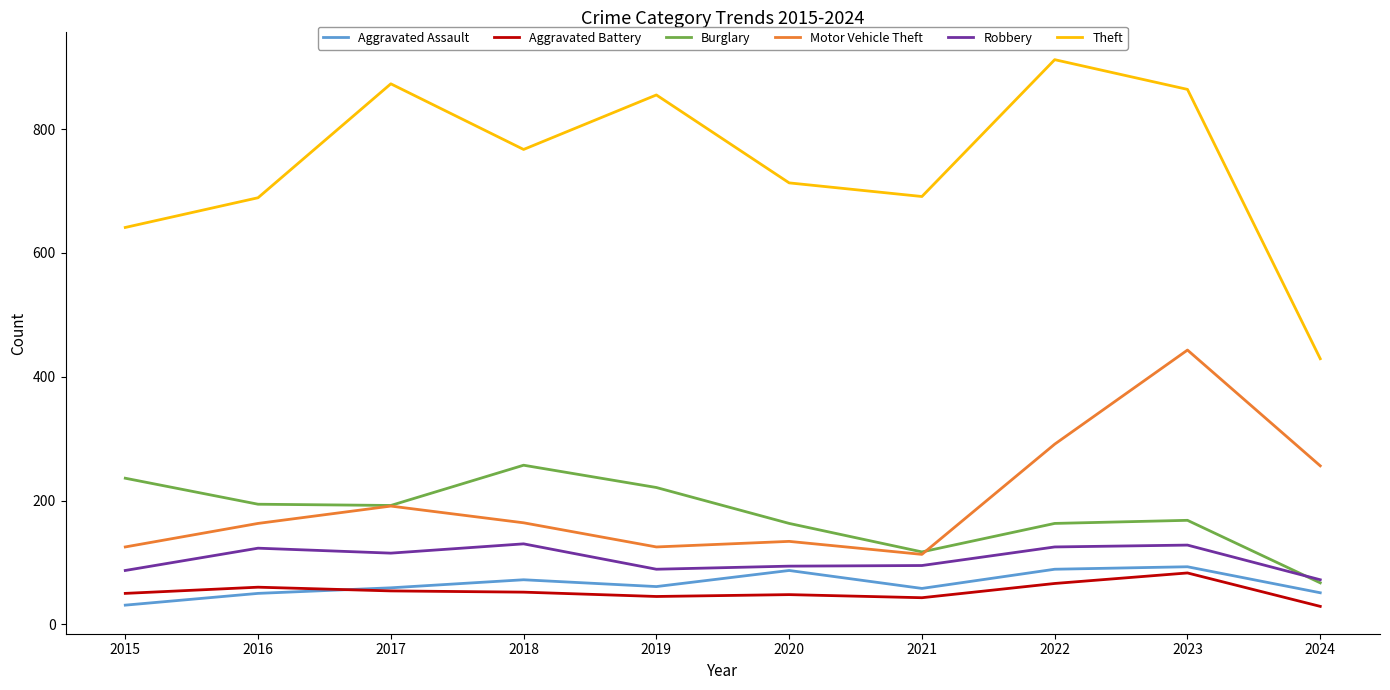

After their last crossing, which series has the higher values: Burglary or Motor Vehicle Theft?

Motor Vehicle Theft